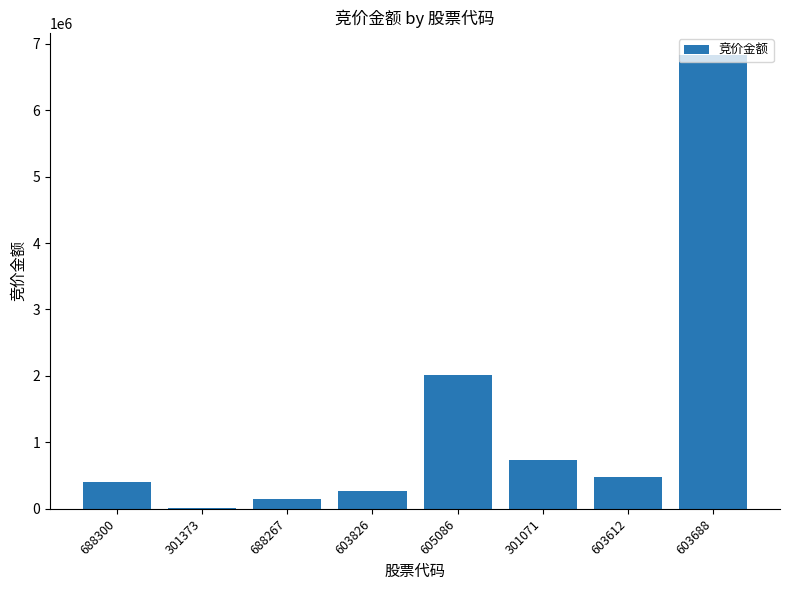

What is the greatest value displayed?

6822368